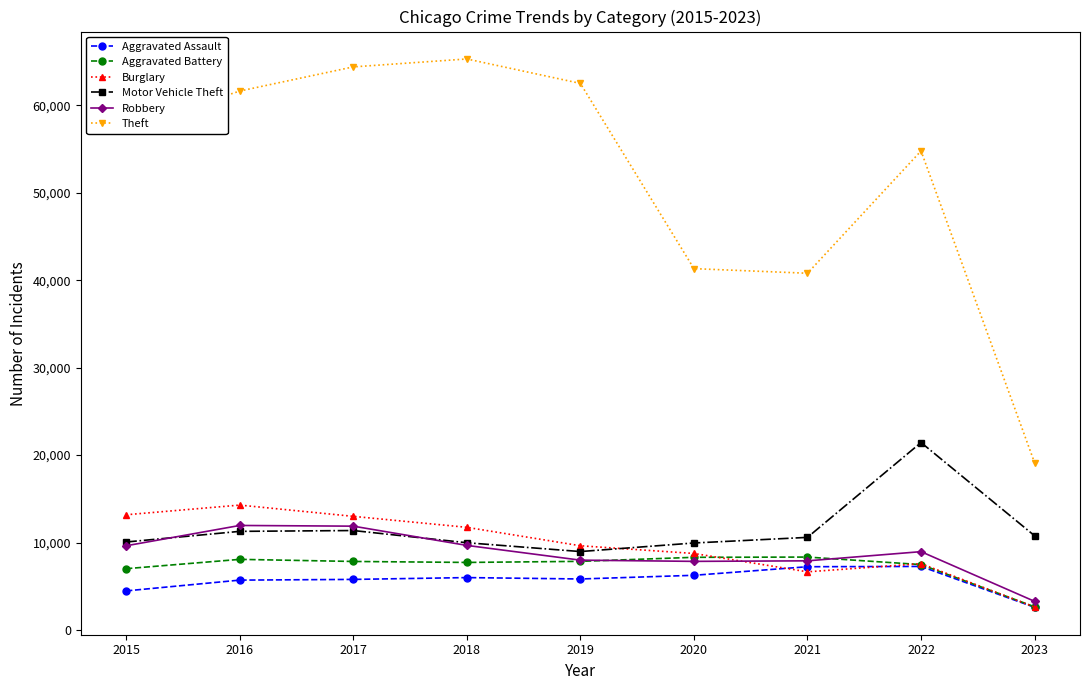

Which category has the lowest value across all series?

2023